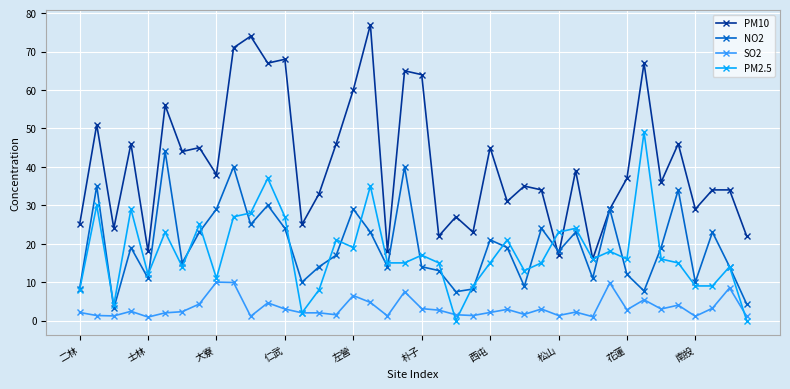

What is the value of the NO2 point at the 11th from the left?

25.0